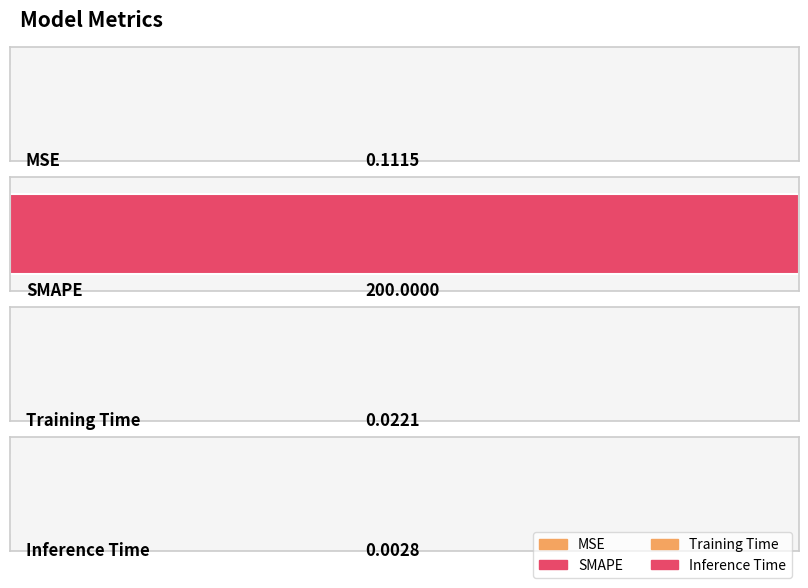

What is the label of the 4th bar from the right?

MSE